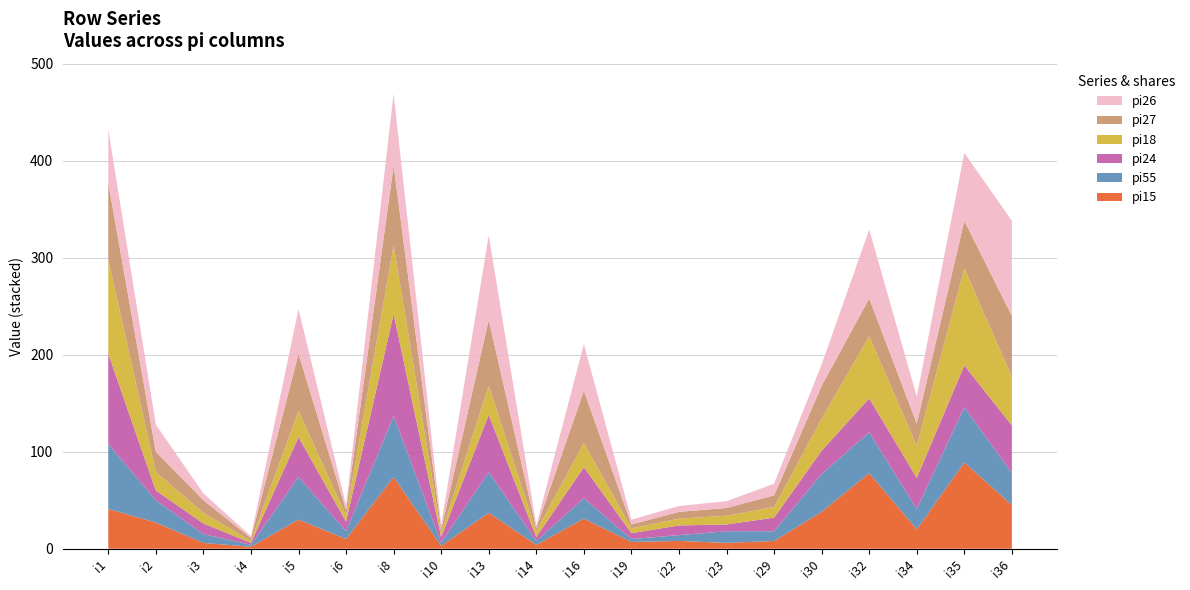

Reading left to right, transcribe all the data shown in this chart.

pi15: 41	27	6	2	30	10	74	3	37	4	31	7	8	6	8	38	78	20	89	45
pi55: 67	23	9	2	44	8	63	3	42	4	21	3	6	12	10	39	42	21	57	33
pi24: 93	10	11	2	41	10	105	6	59	4	32	6	10	7	14	24	35	32	43	49
pi18: 97	19	11	2	27	6	71	4	30	6	25	5	7	9	11	33	64	33	100	50
pi27: 79	21	13	3	59	6	82	4	68	3	54	4	7	8	12	34	39	23	49	63
pi26: 55	28	7	2	46	5	74	5	87	3	48	5	6	7	12	22	71	28	70	98